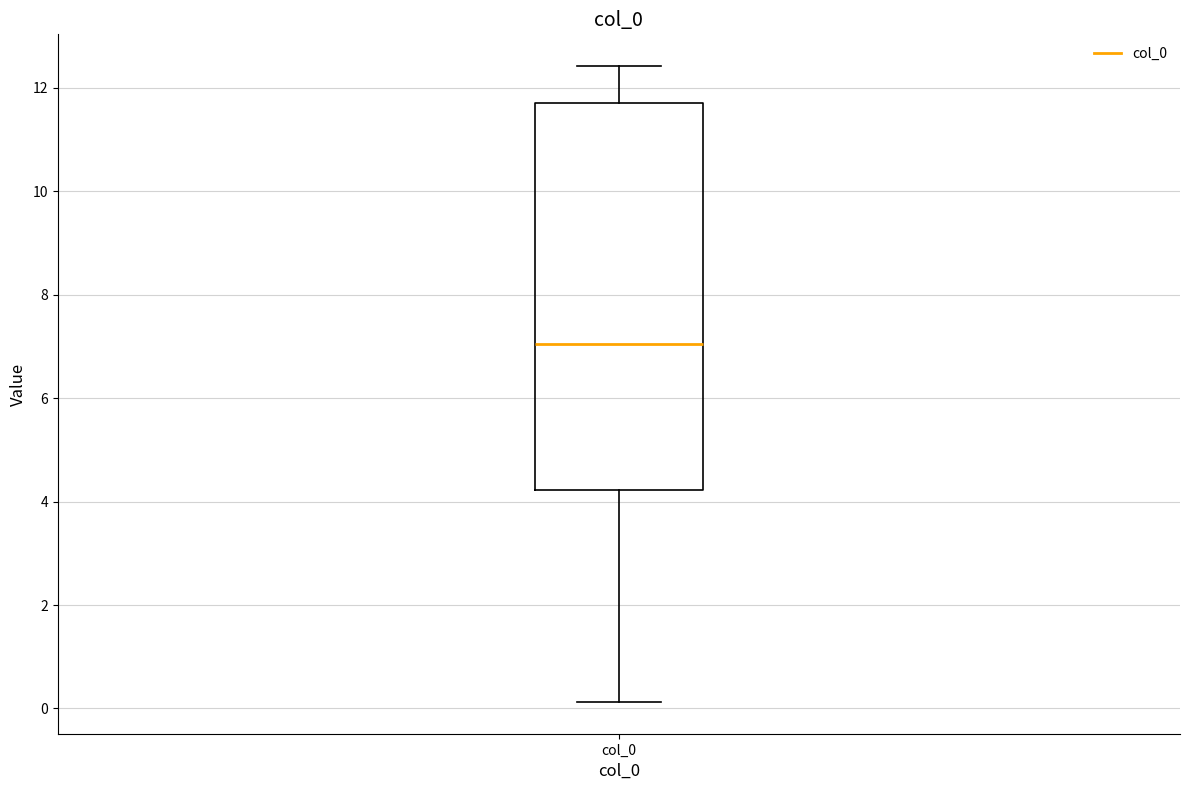

Where does the median line of the box for col_0 sit on the y-axis? The values are not printed on the chart, so give them approximately, as read against the axis.

7.0